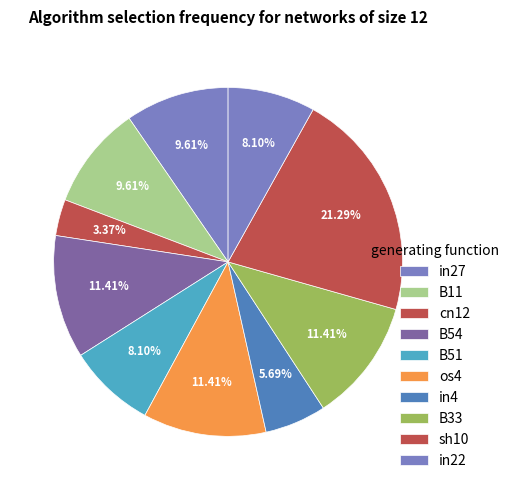

How many segments does this pie chart have?

10